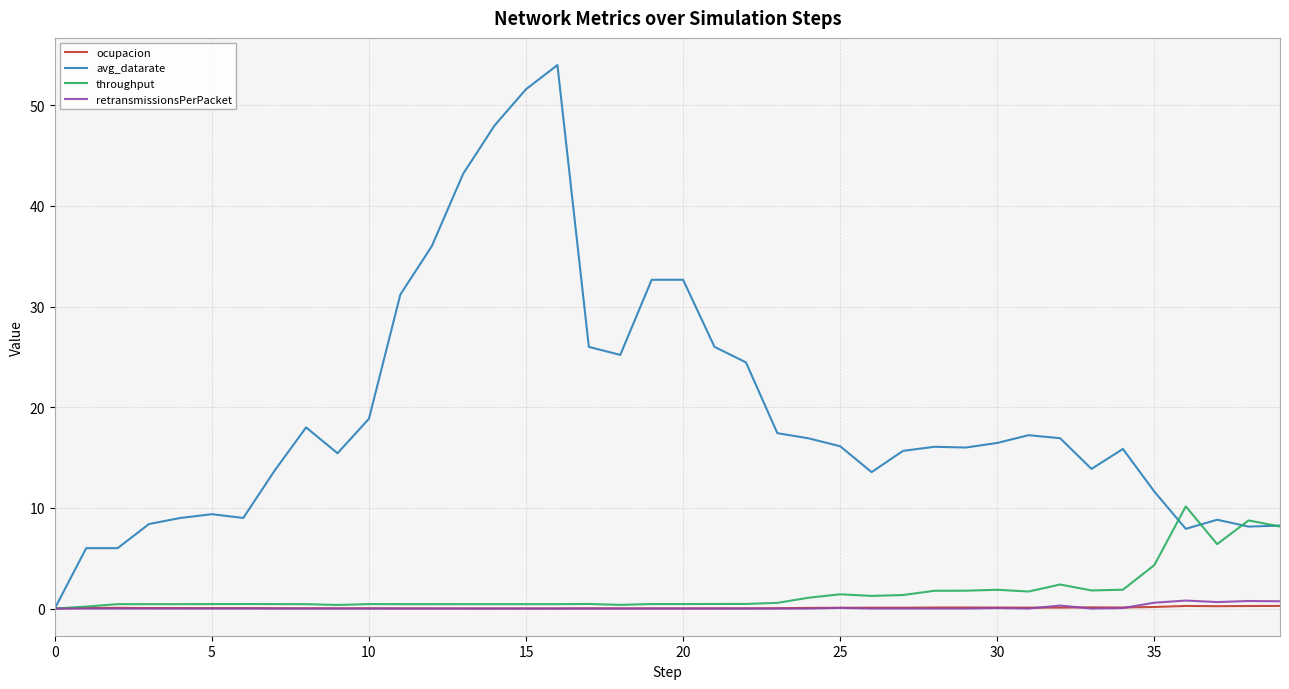

What is the highest value of the avg_datarate series?

54.0